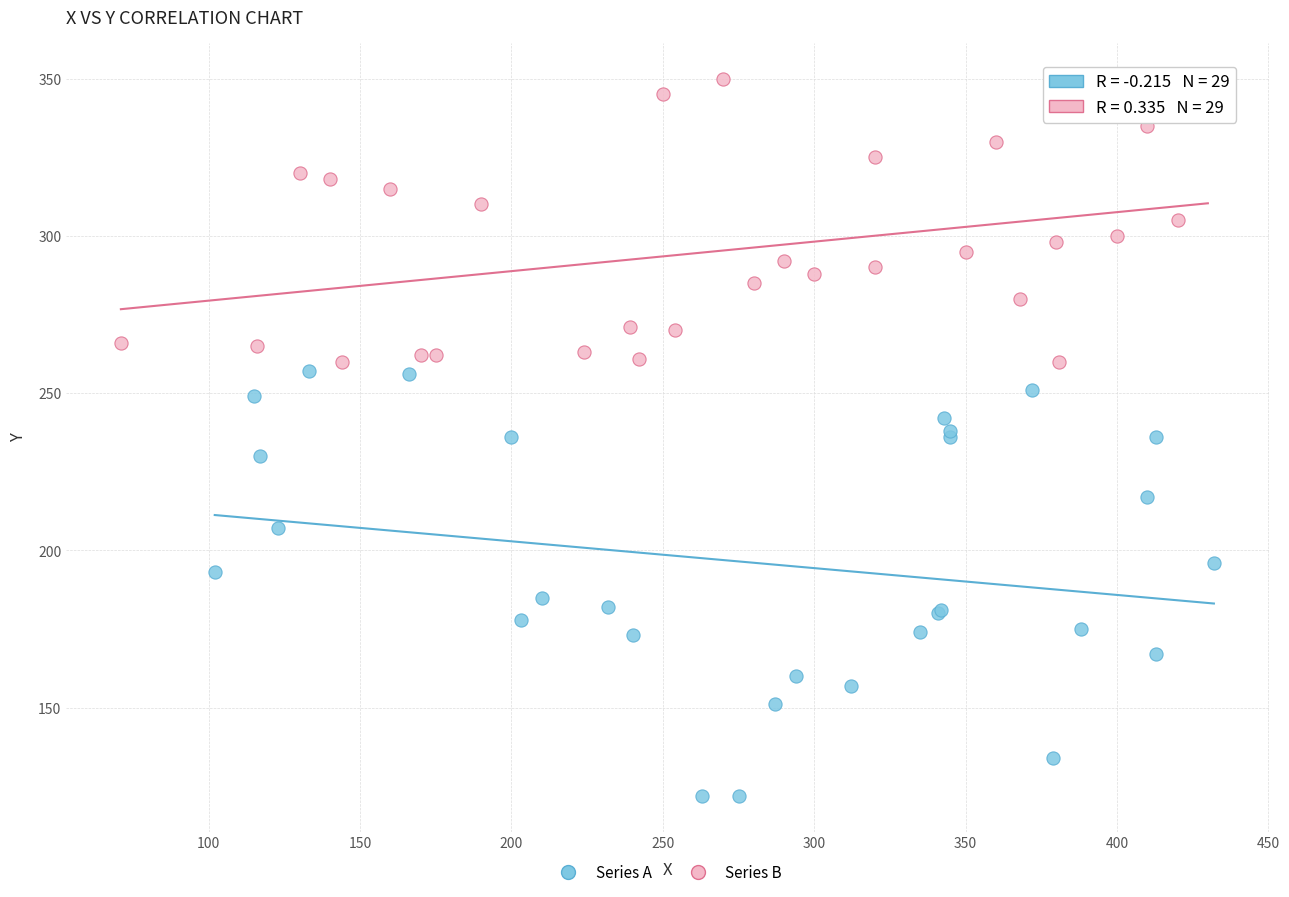

Which series contains the highest Y value?

Series B